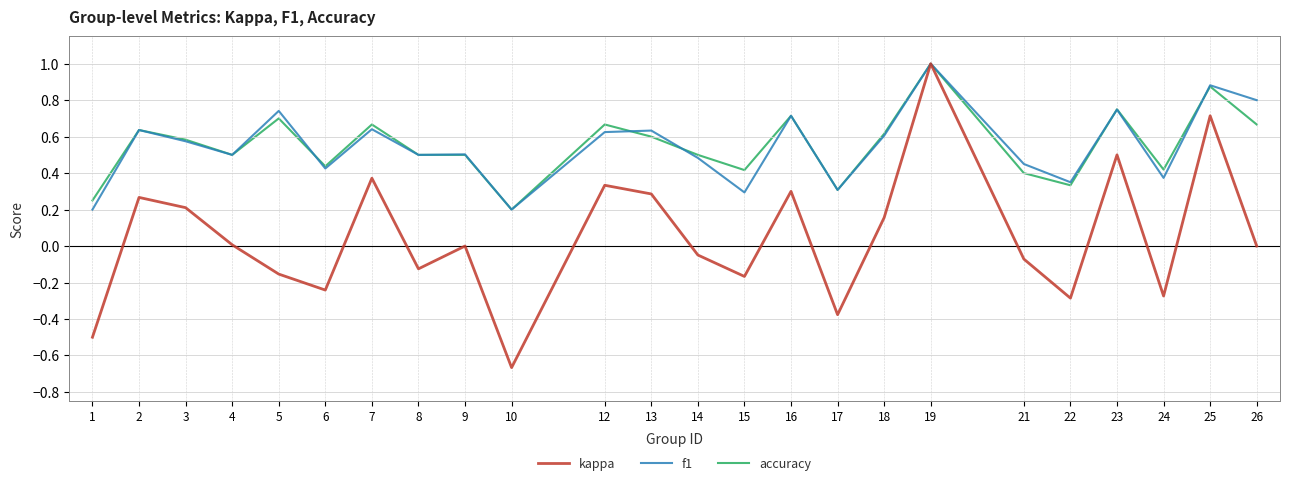

Is the value of kappa at 5 greater than the value of accuracy at 15?

No